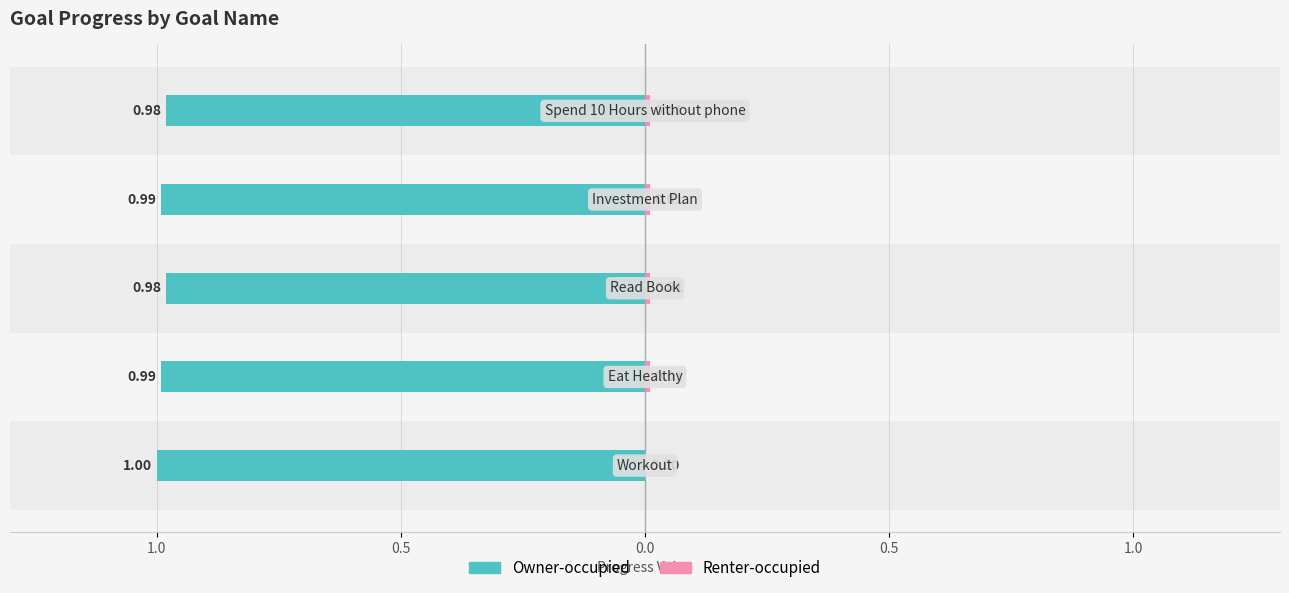

Count the Renter-occupied values in the range 0 to 1.

5